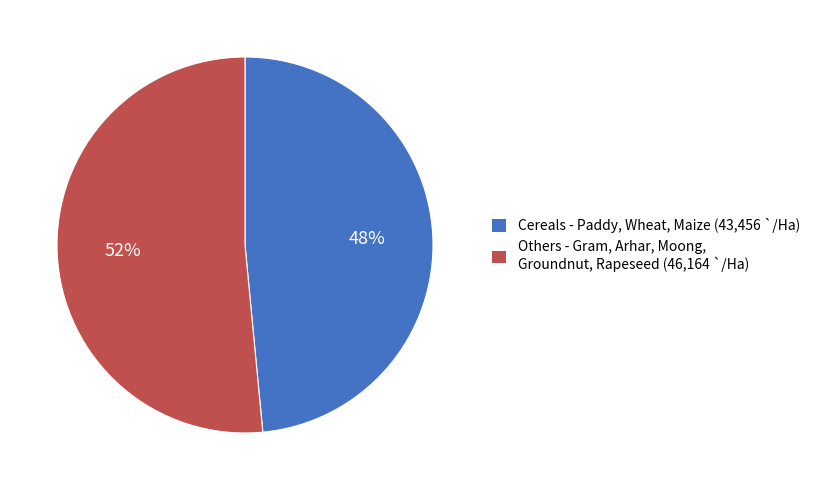

To the nearest percent, what is the average slice percentage?

50%